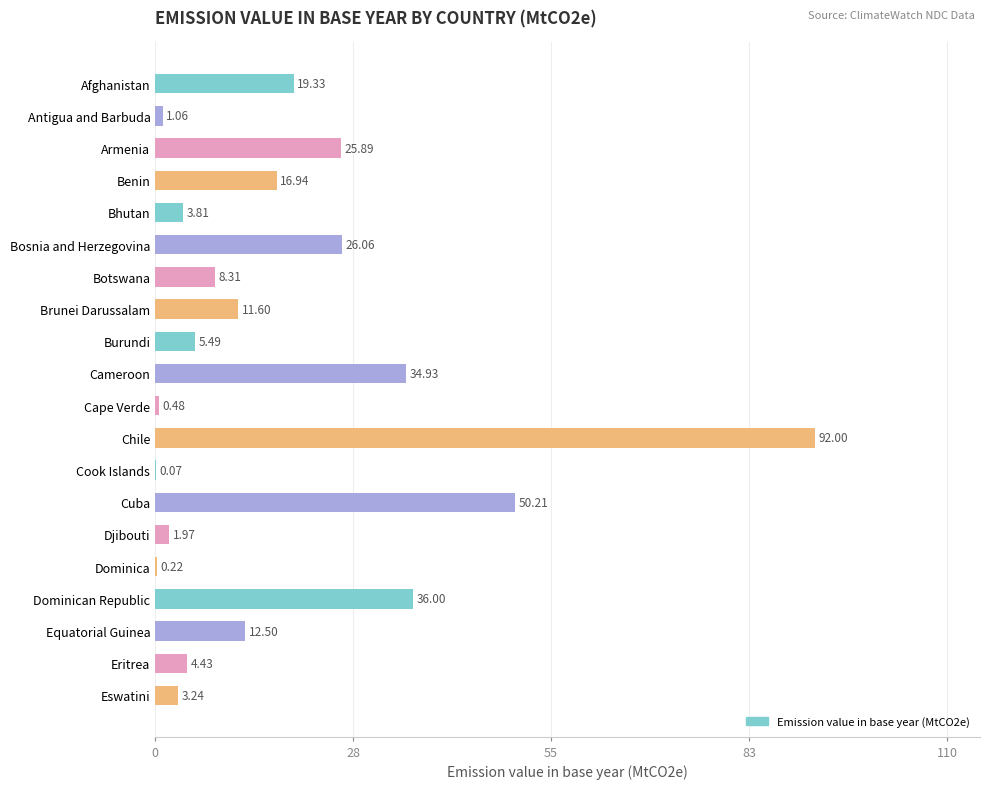

Which category has the highest value across all series?

Chile